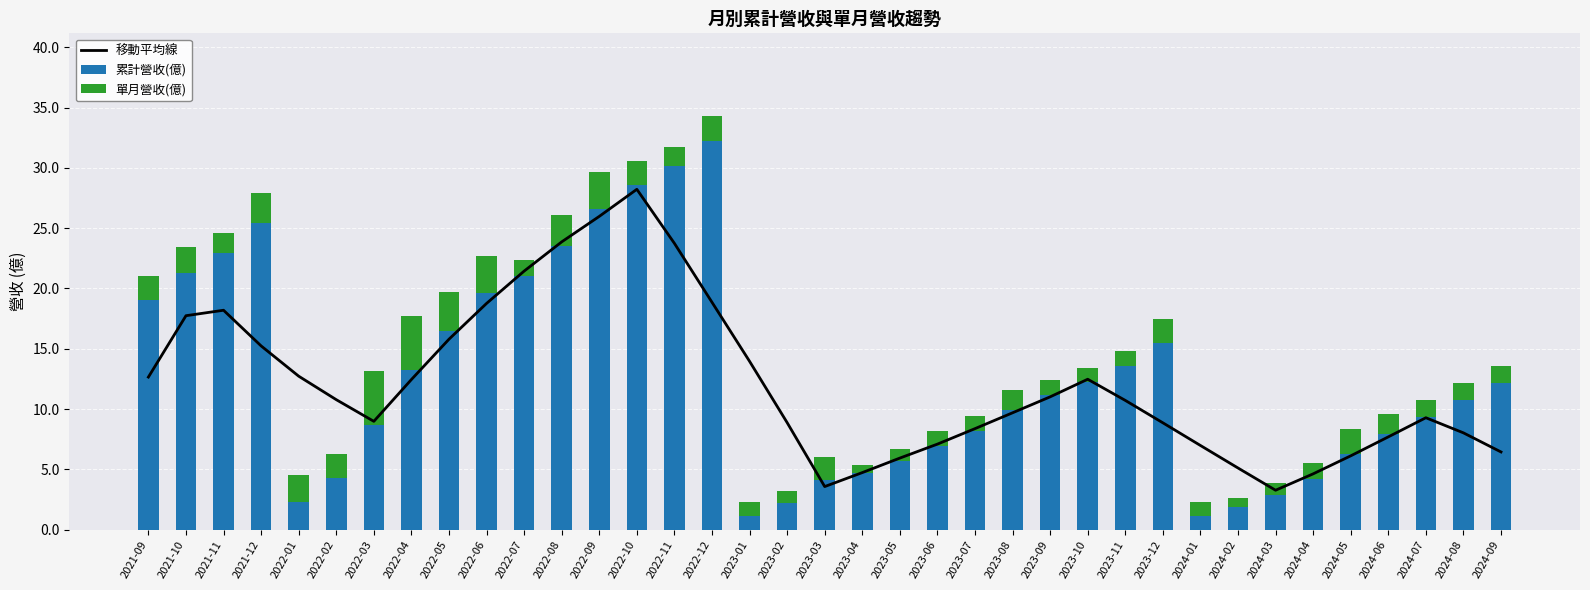

What are all the series names shown in the legend?

移動平均線, 累計營收(億), 單月營收(億)